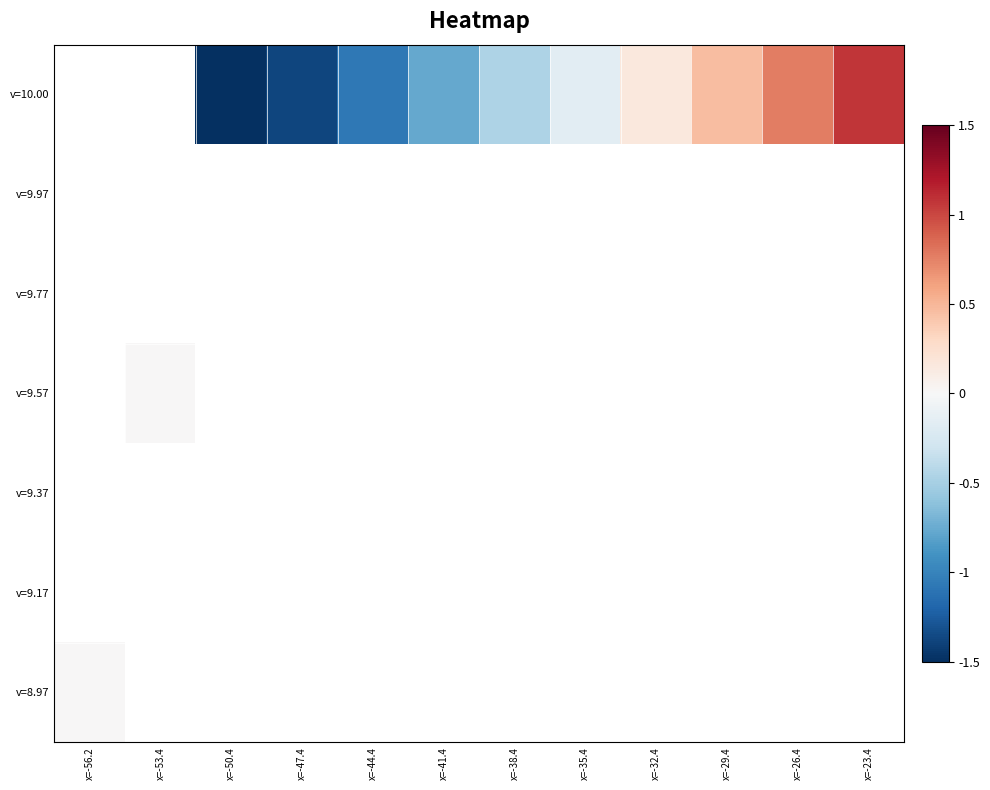

How many data points does each series have?

12